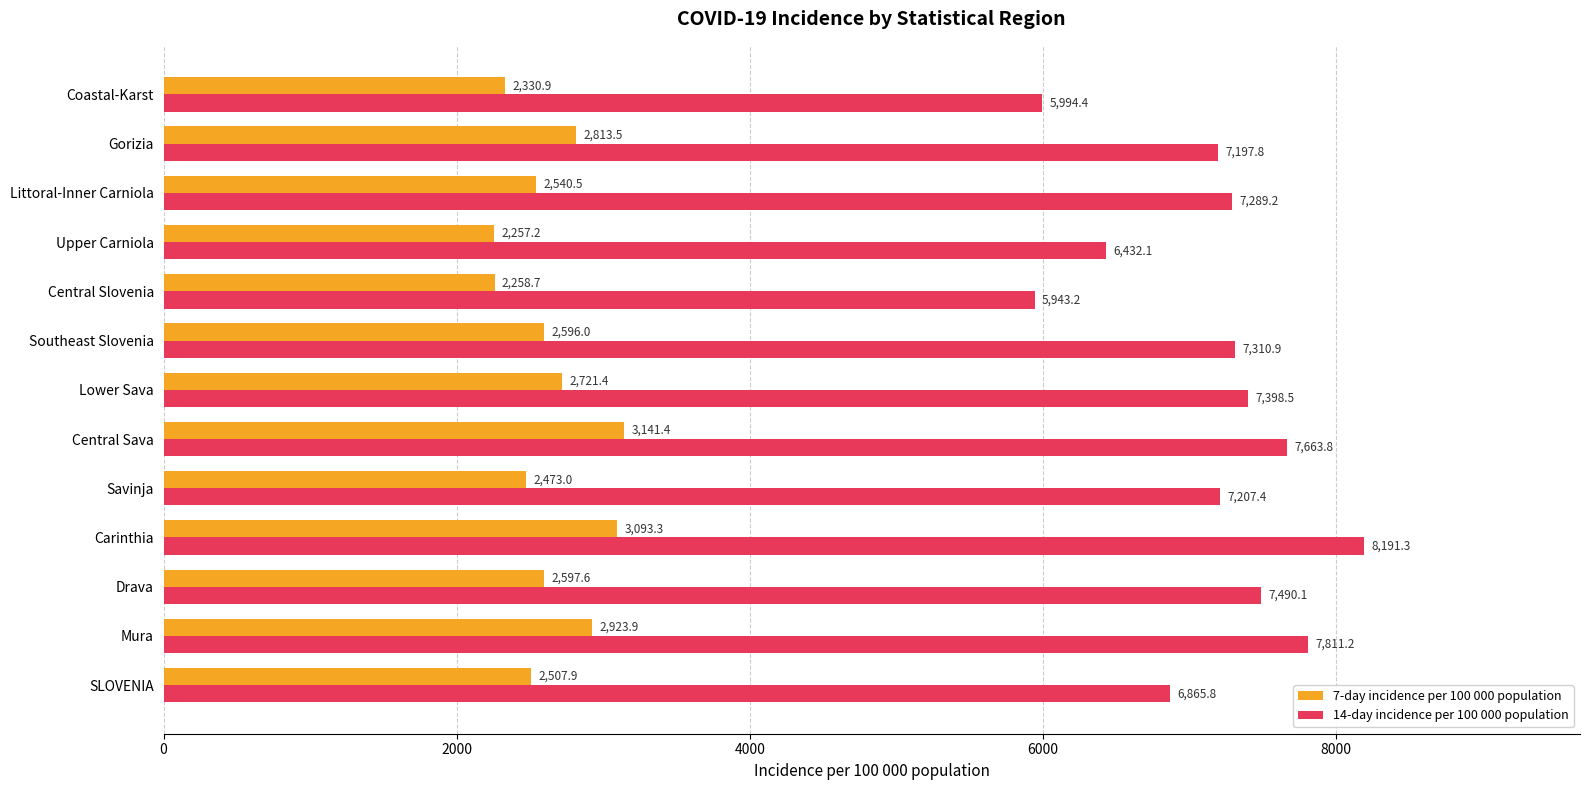

Which series has the largest range (max minus min)?

14-day incidence per 100 000 population